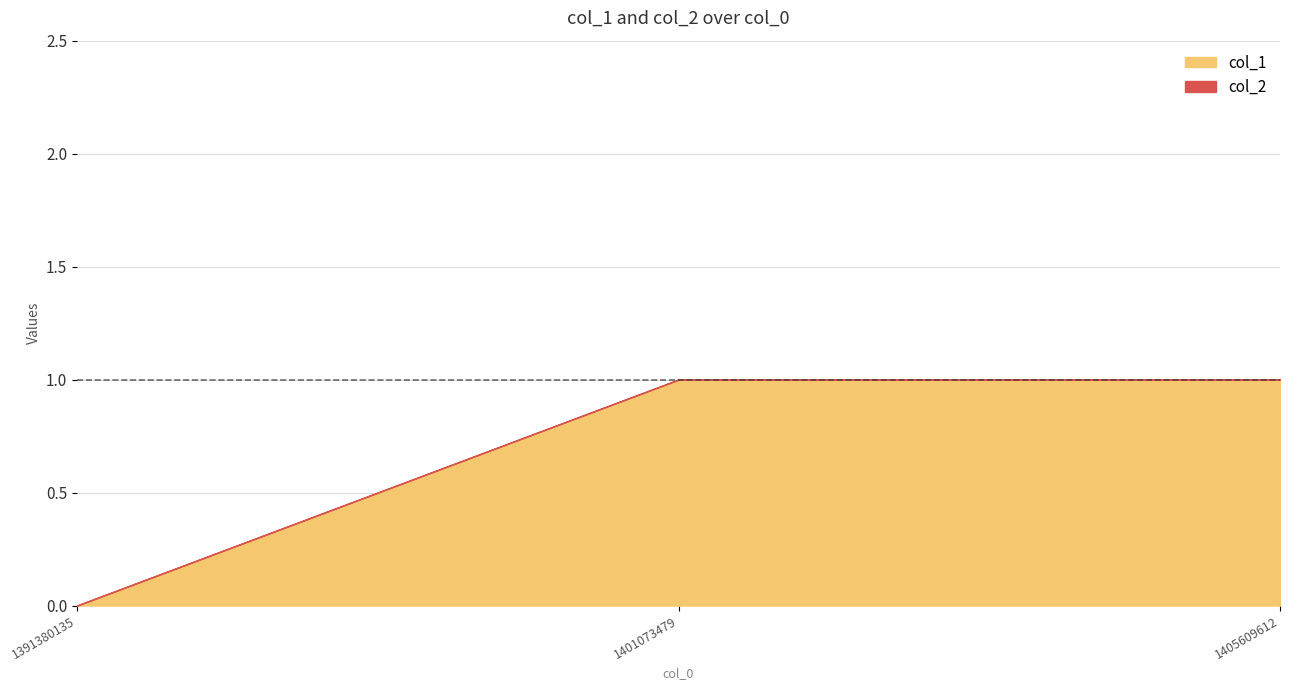

What is the maximum value shown in the chart?

1